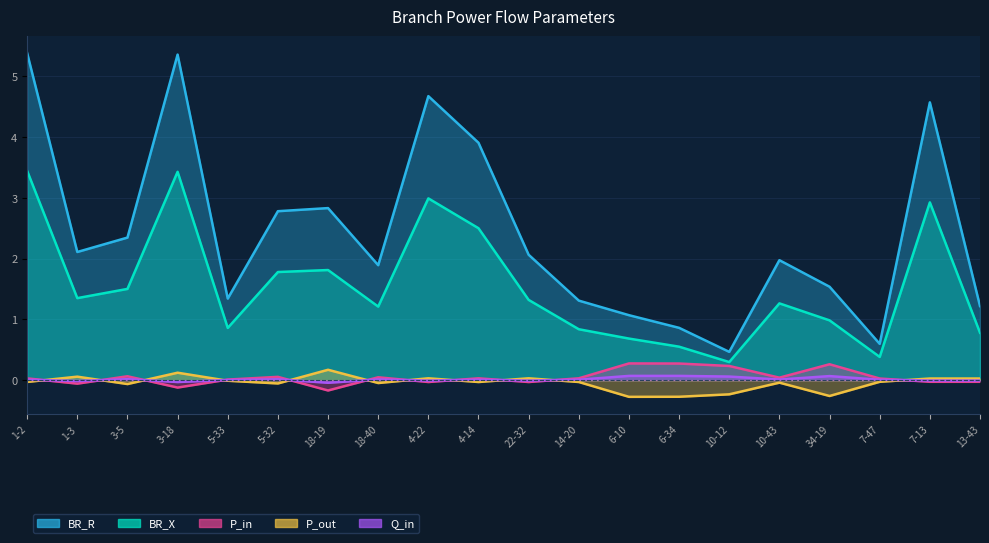

Which series changed the most between 1-3 and 7-13?

BR_R